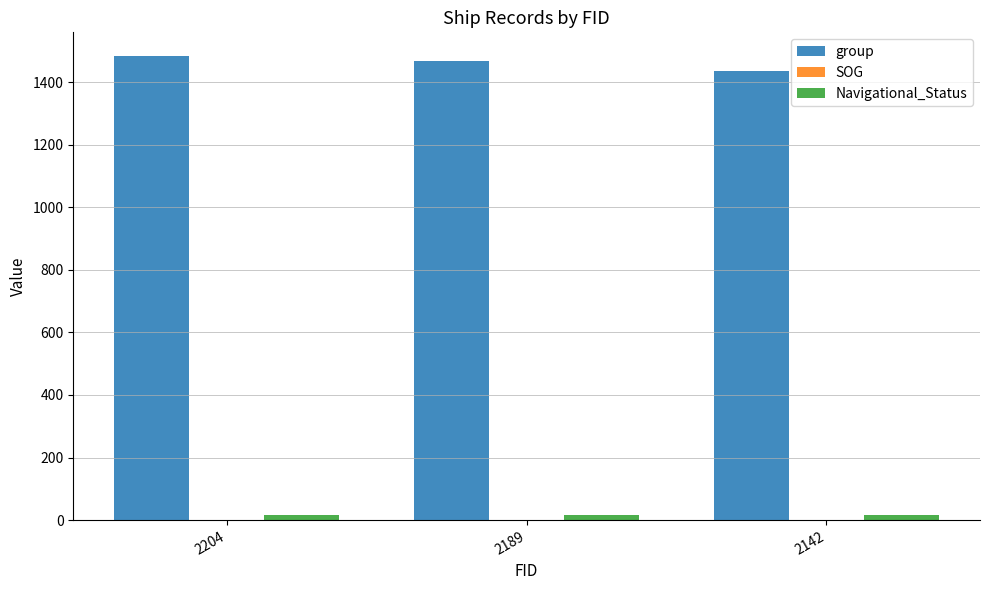

Count the group values in the range 1437 to 1485.

3